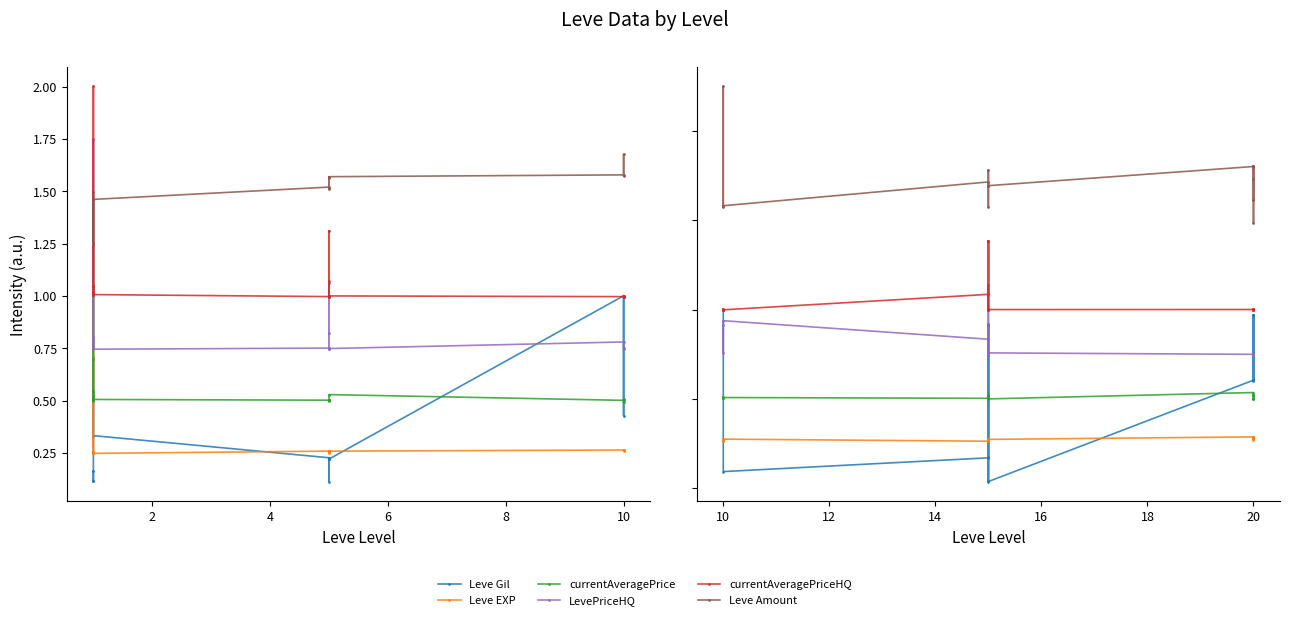

The currentAveragePriceHQ series shows 1.6 at 20. True or false?

False